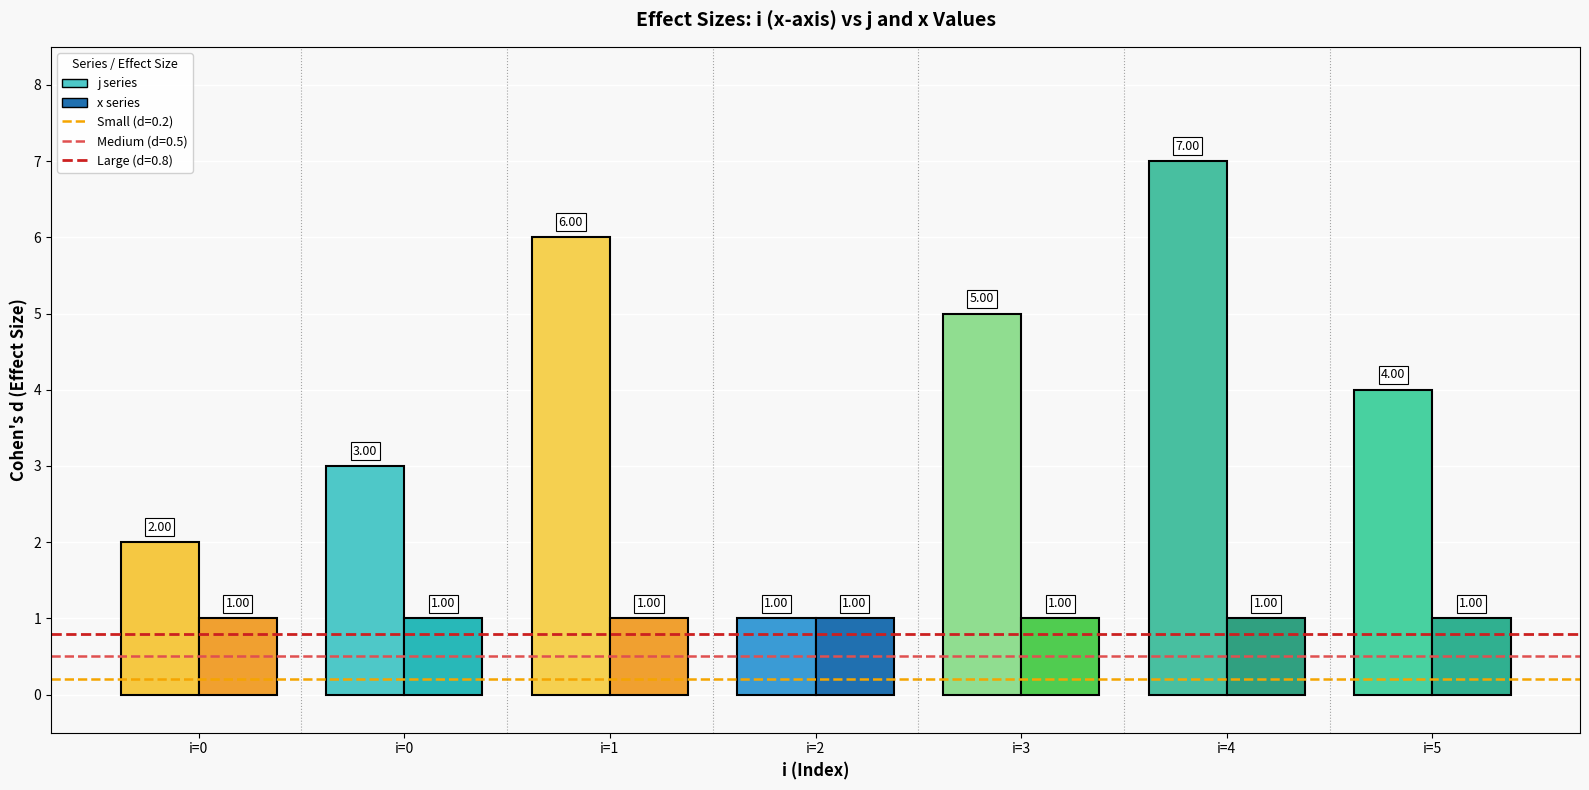

How many data points does each series have?

7